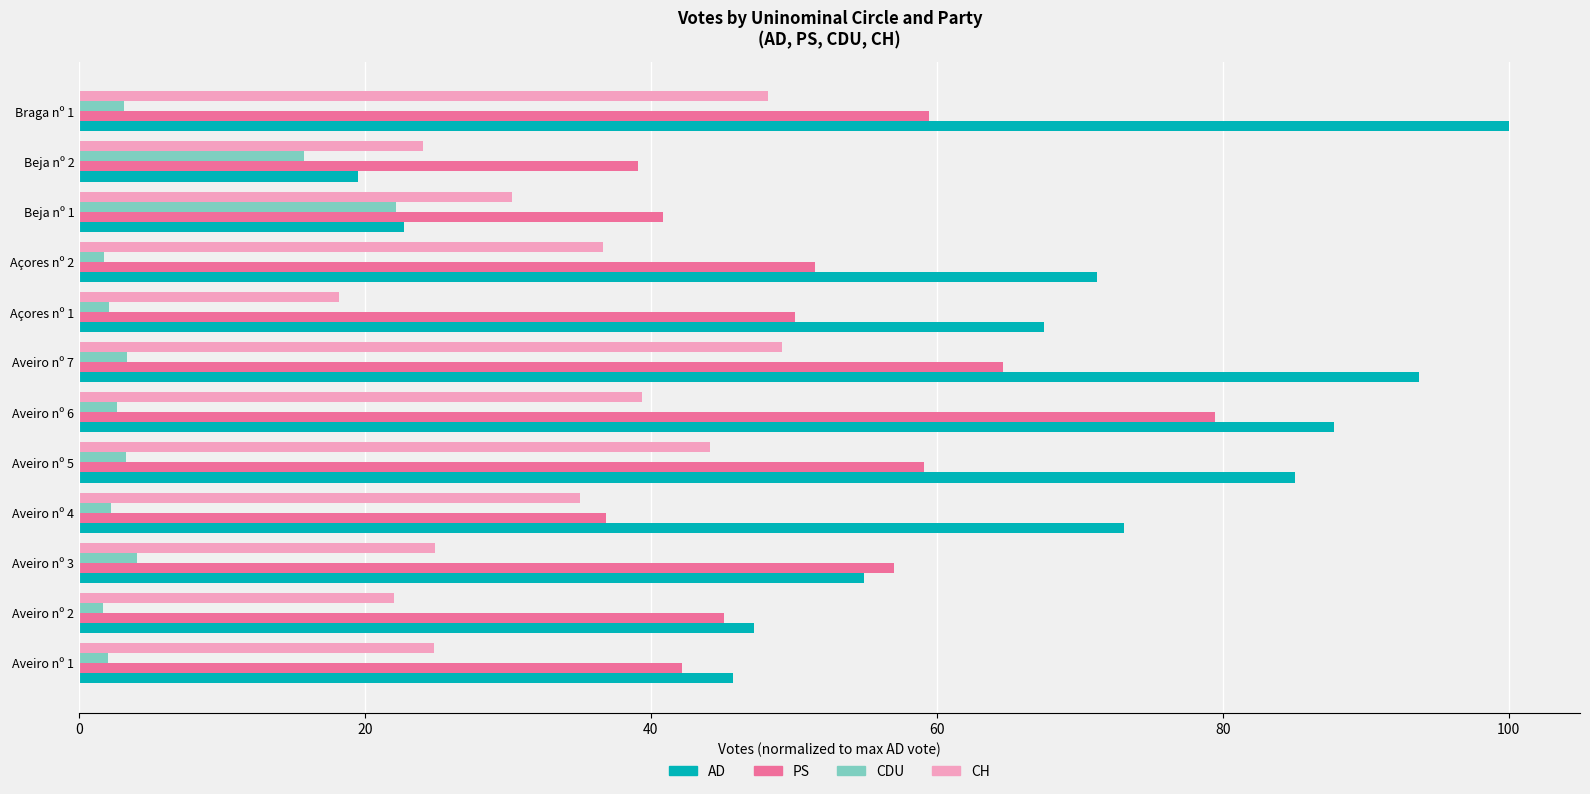

At which label does AD reach its minimum?

Beja nº 2